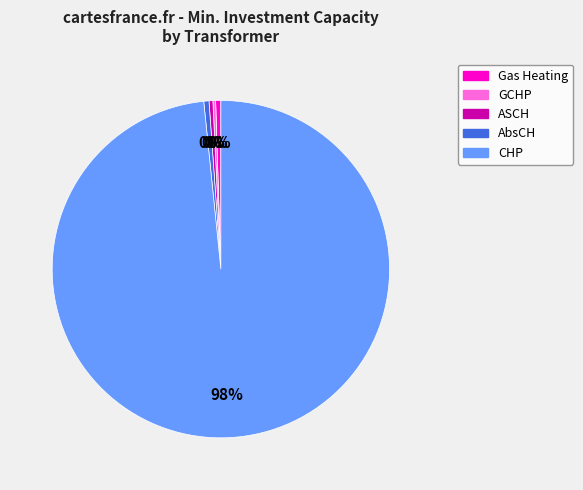

Does any single category account for the majority?

Yes